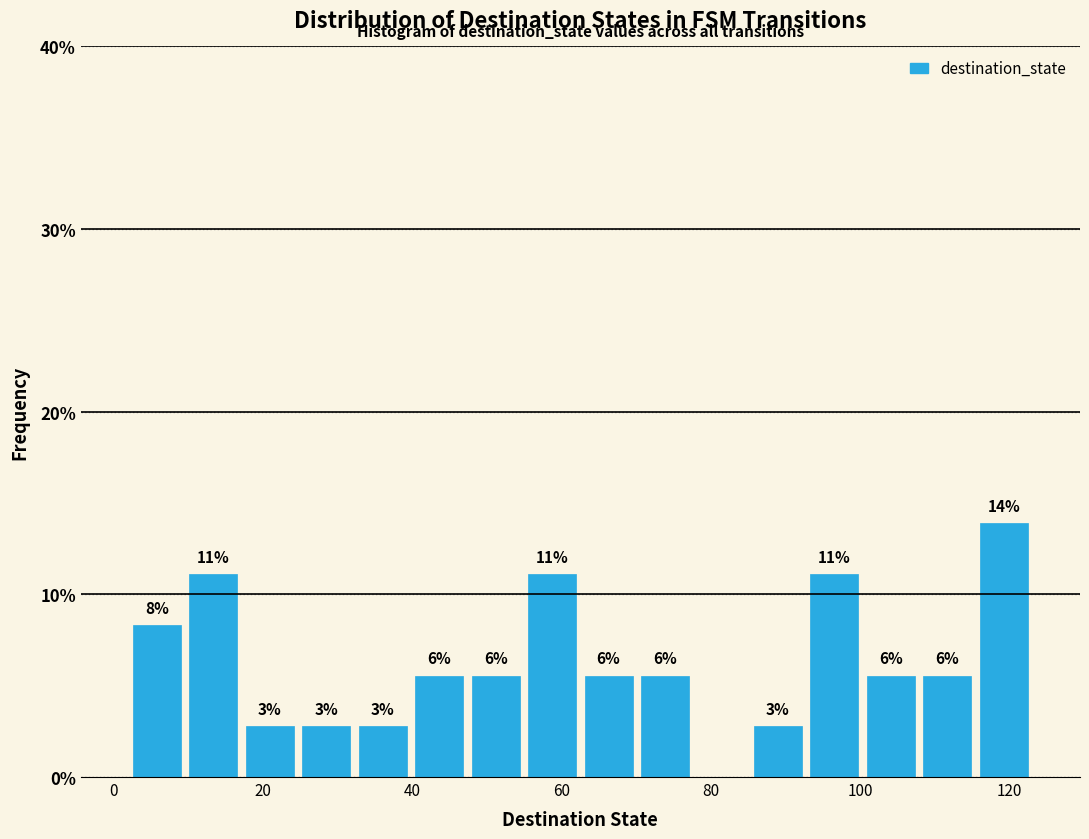

Around what value on the x-axis is the tallest bar? Give the approximate position of its centre, as read against the axis.

120